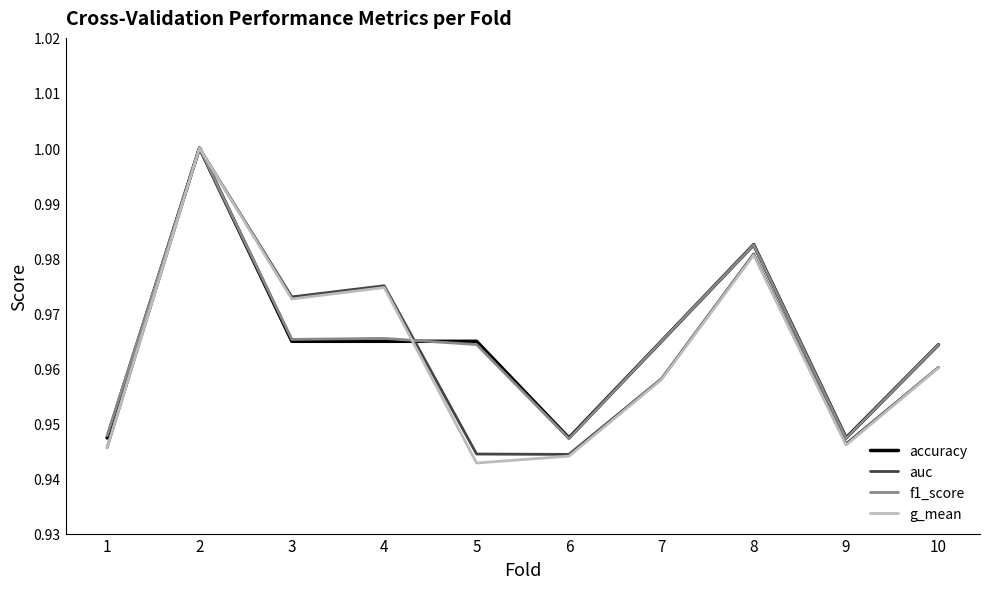

Which series has the widest spread of values?

g_mean